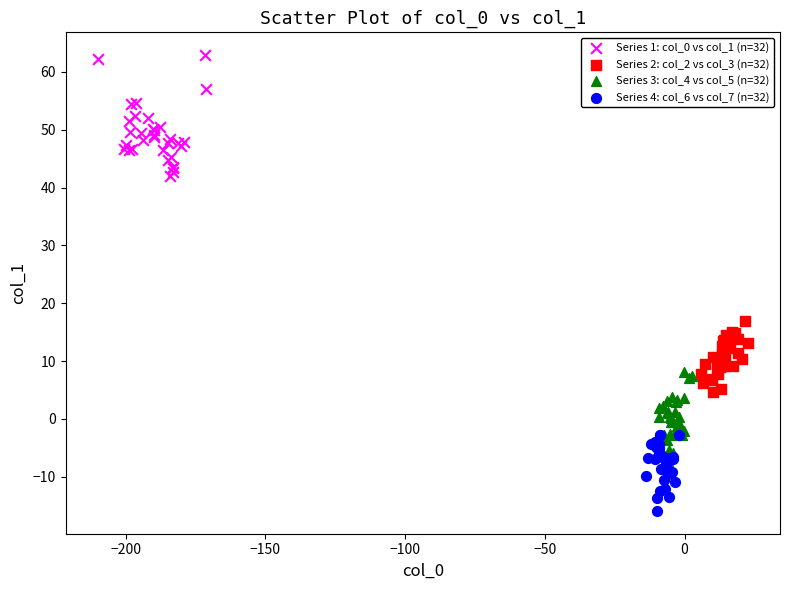

What are all the series names shown in the legend?

Series 1: col_0 vs col_1 (n=32), Series 2: col_2 vs col_3 (n=32), Series 3: col_4 vs col_5 (n=32), Series 4: col_6 vs col_7 (n=32)